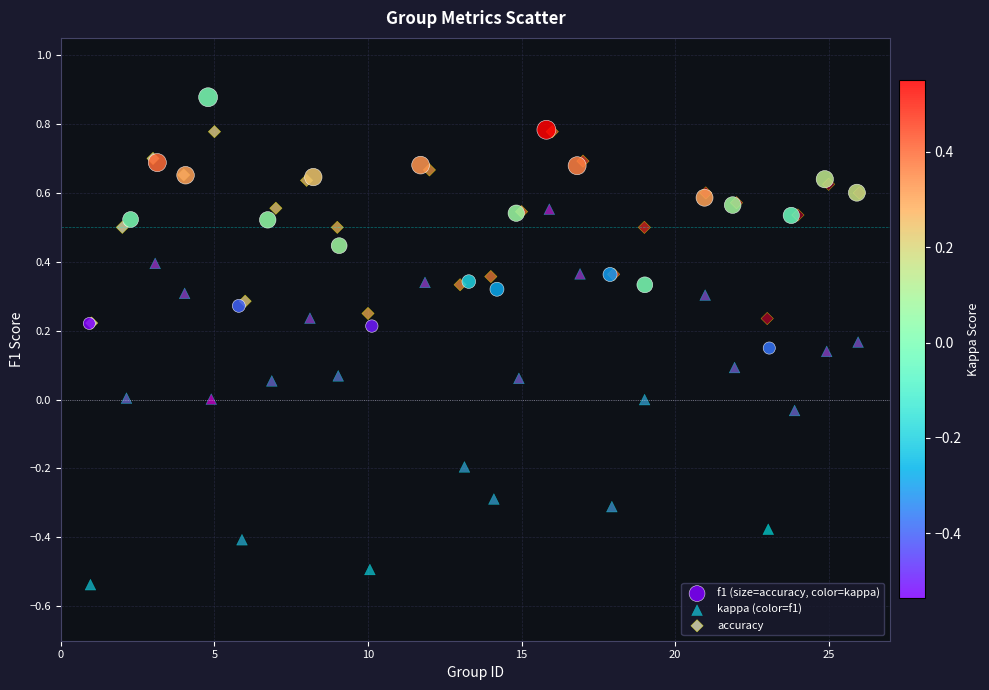

Which series has the widest spread of Y values?

kappa (color=f1)